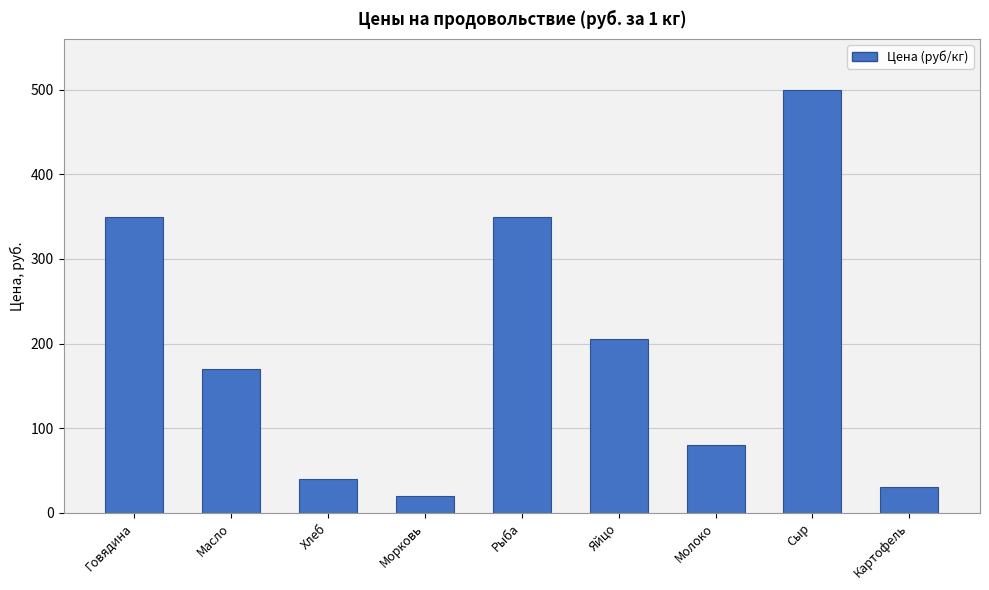

Does the chart contain stacked bars?

No